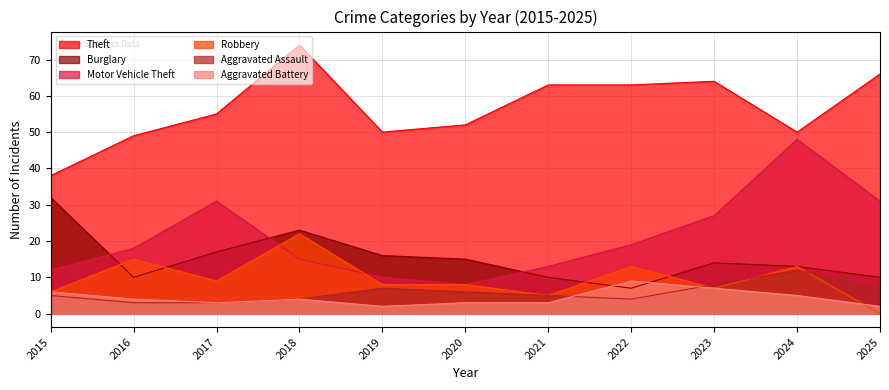

Which series has the widest spread of values?

Motor Vehicle Theft